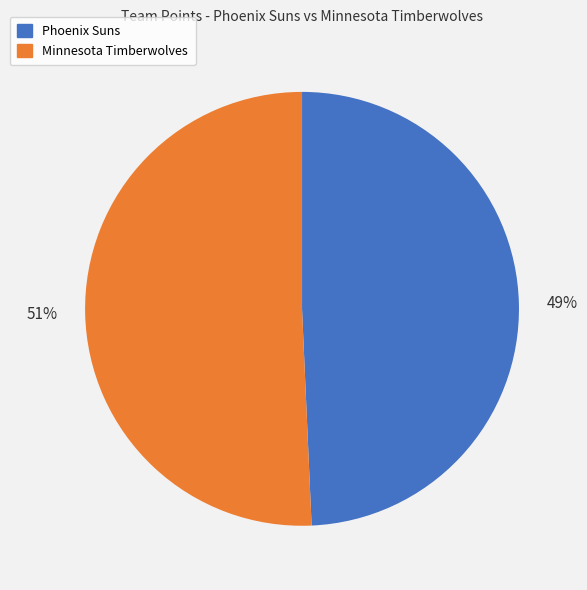

To the nearest percent, what portion does Minnesota Timberwolves represent?

51%